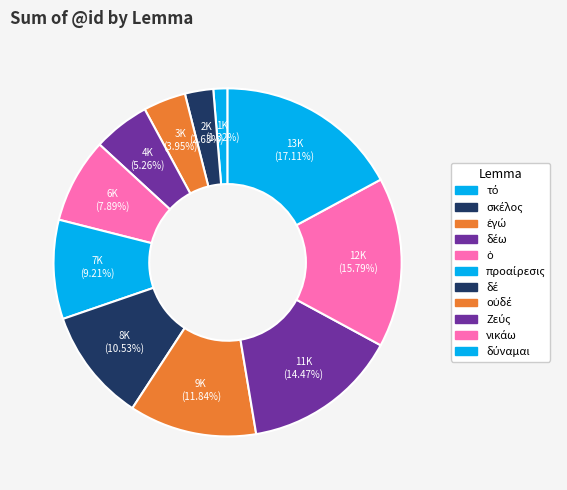

Count the number of slices in the pie.

11